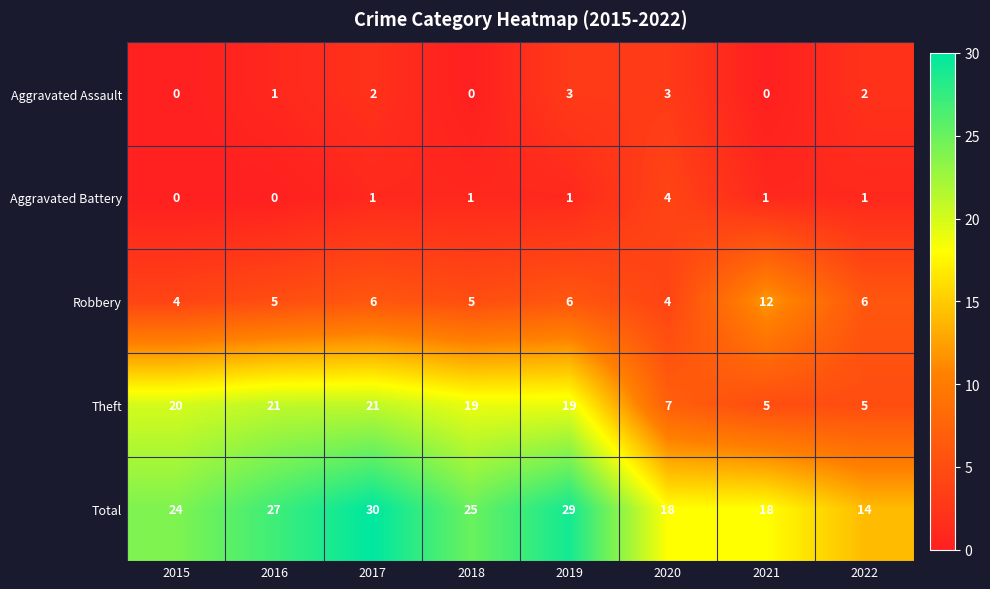

The Theft series shows 7 at 2022. True or false?

False